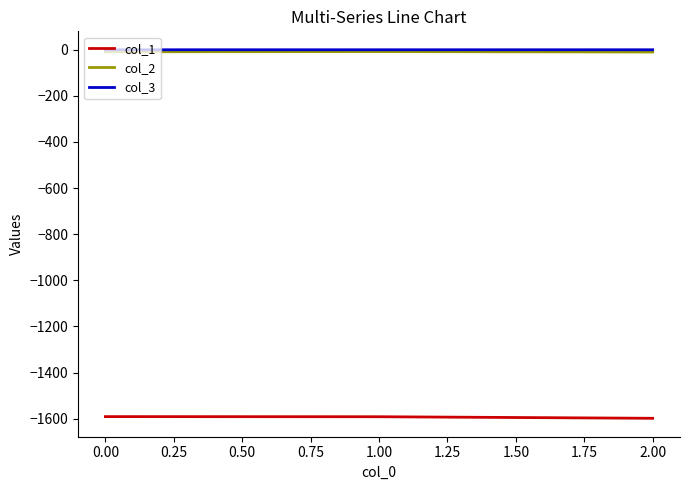

The value of col_1 at 2.00 is -1088.6. True or false?

False